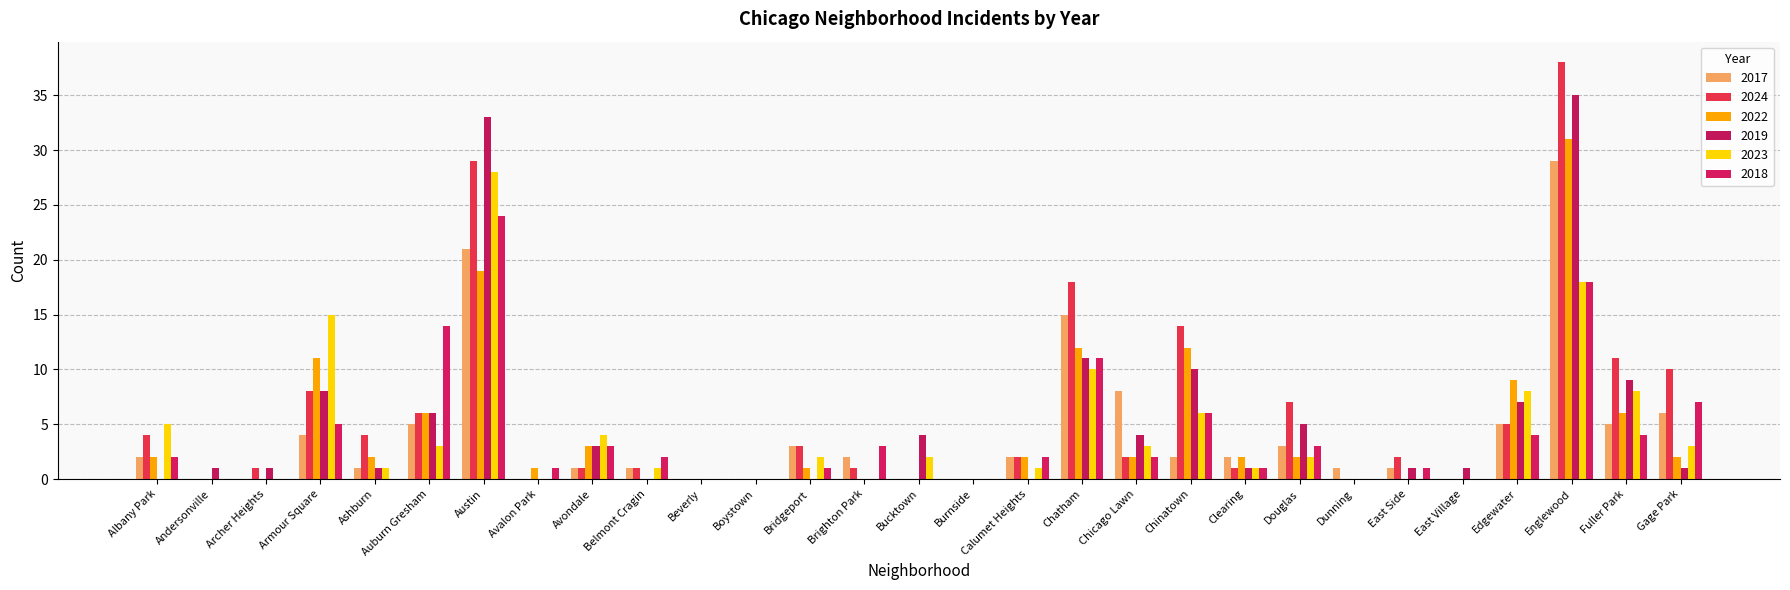

At which category is the sum across all series the highest?

Englewood